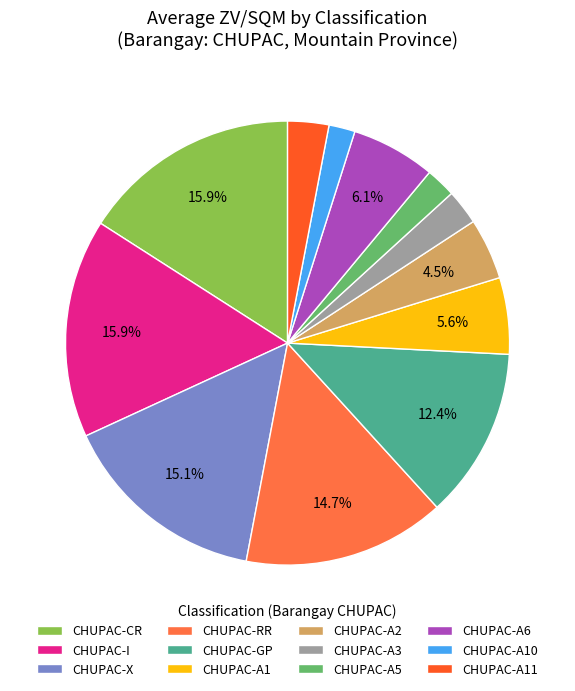

Count the number of slices in the pie.

12